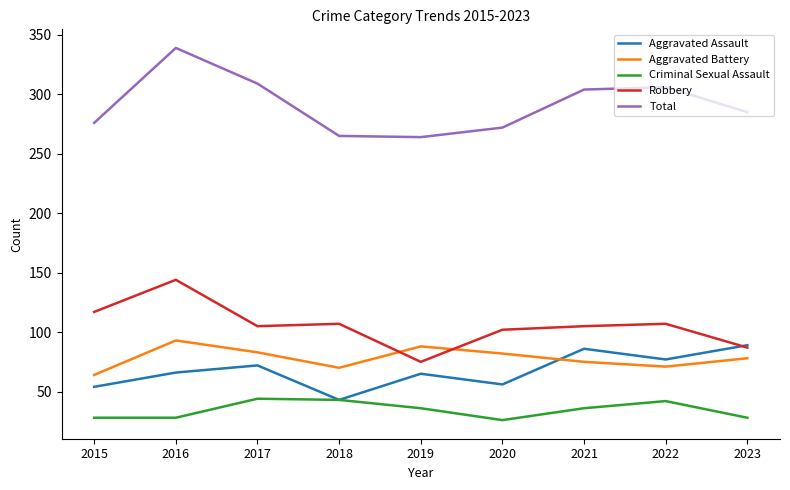

What is the difference between the maximum and minimum values in the Criminal Sexual Assault series?

18